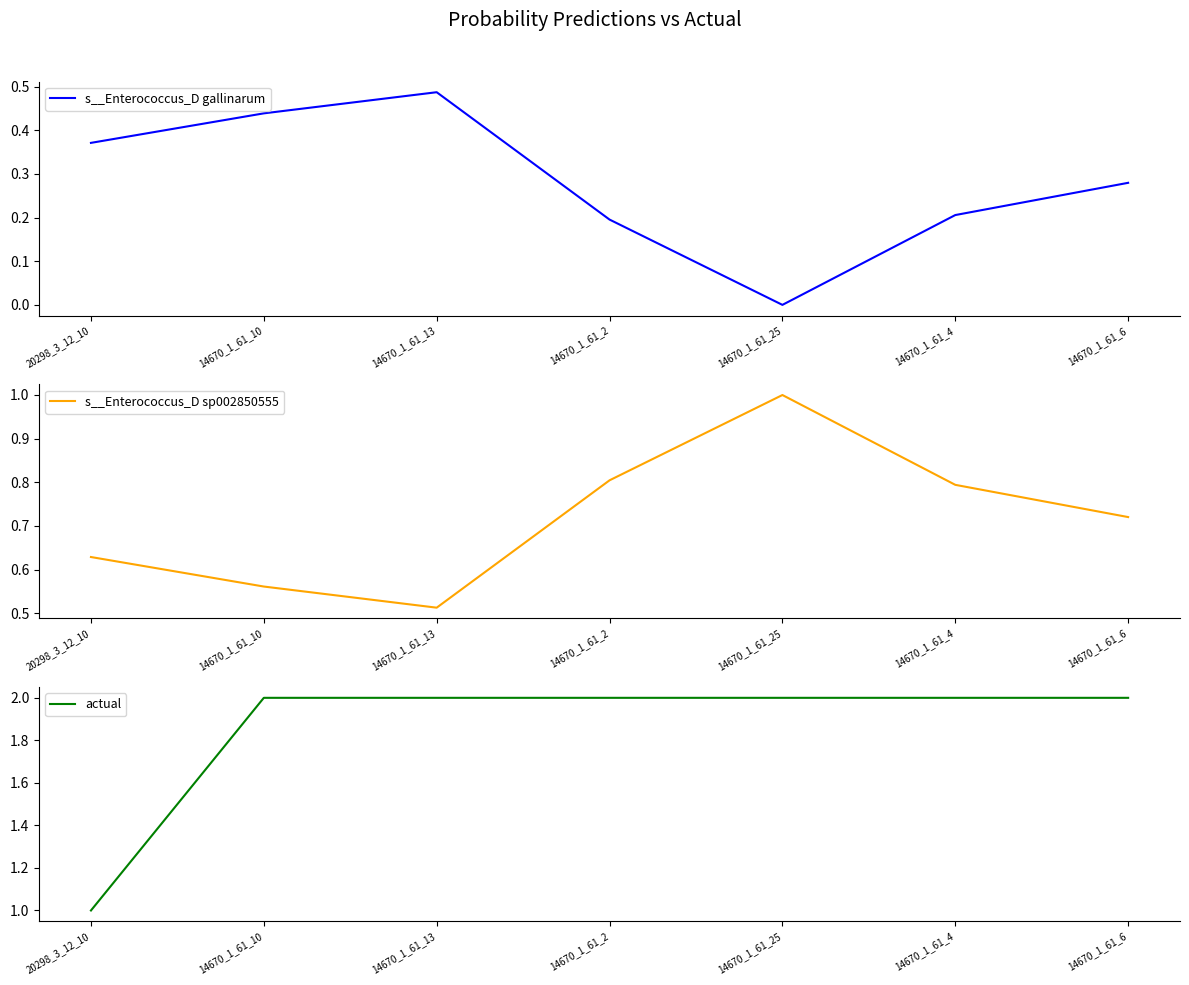

What is the difference between the maximum and minimum values in the s__Enterococcus_D gallinarum series?

0.5